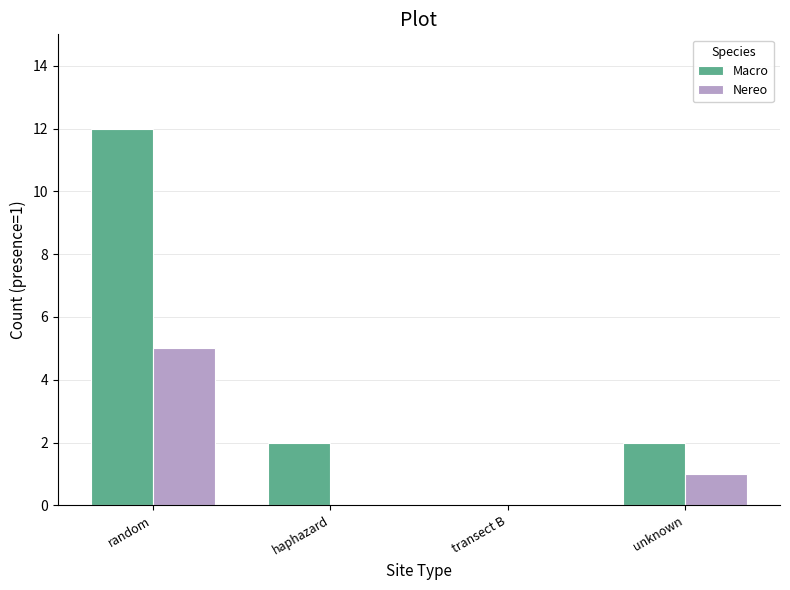

What is the sum of the Nereo values at transect B and random?

5